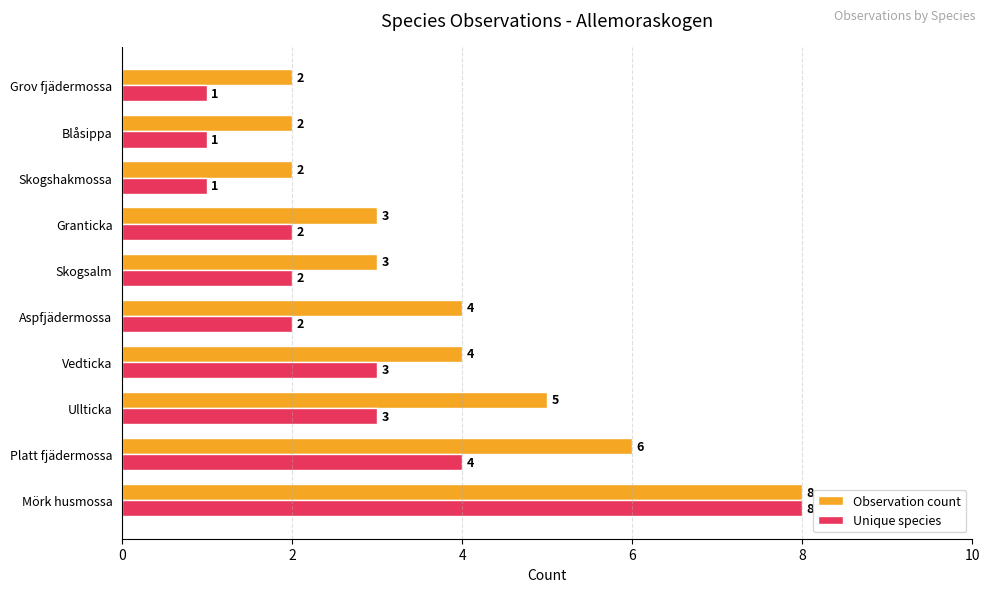

At Granticka, list the series in order from smallest to largest.

Unique species, Observation count